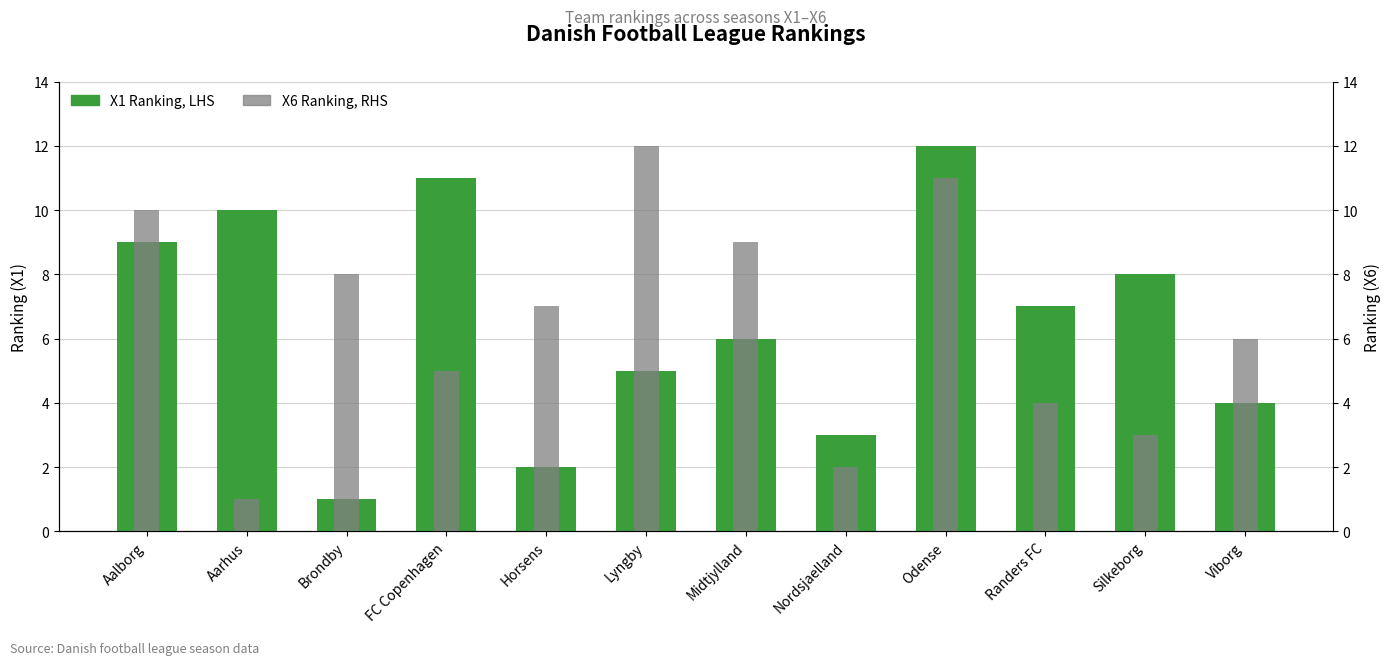

At which label does X1 Ranking, LHS reach its peak?

Odense